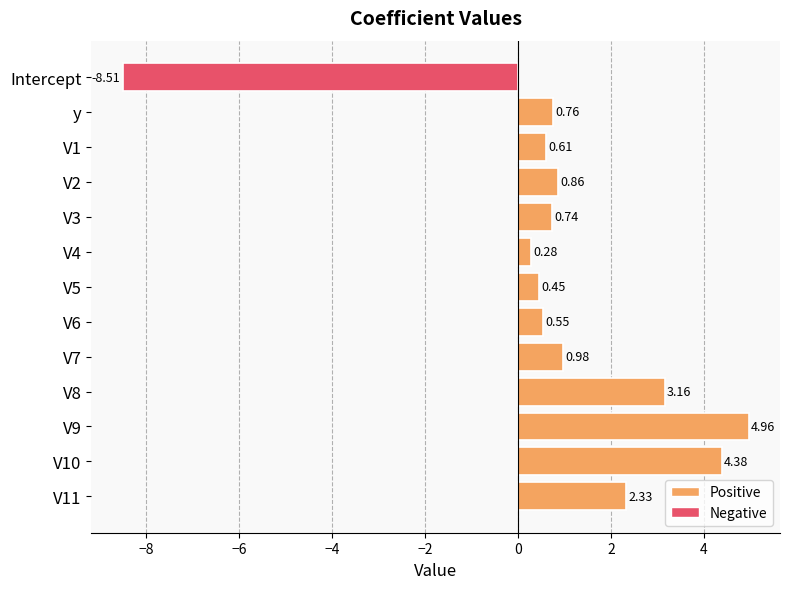

Count the number of values greater than 0.

12